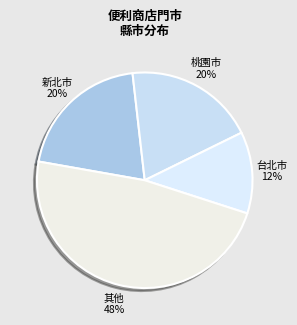

How many slices are in this pie chart?

4